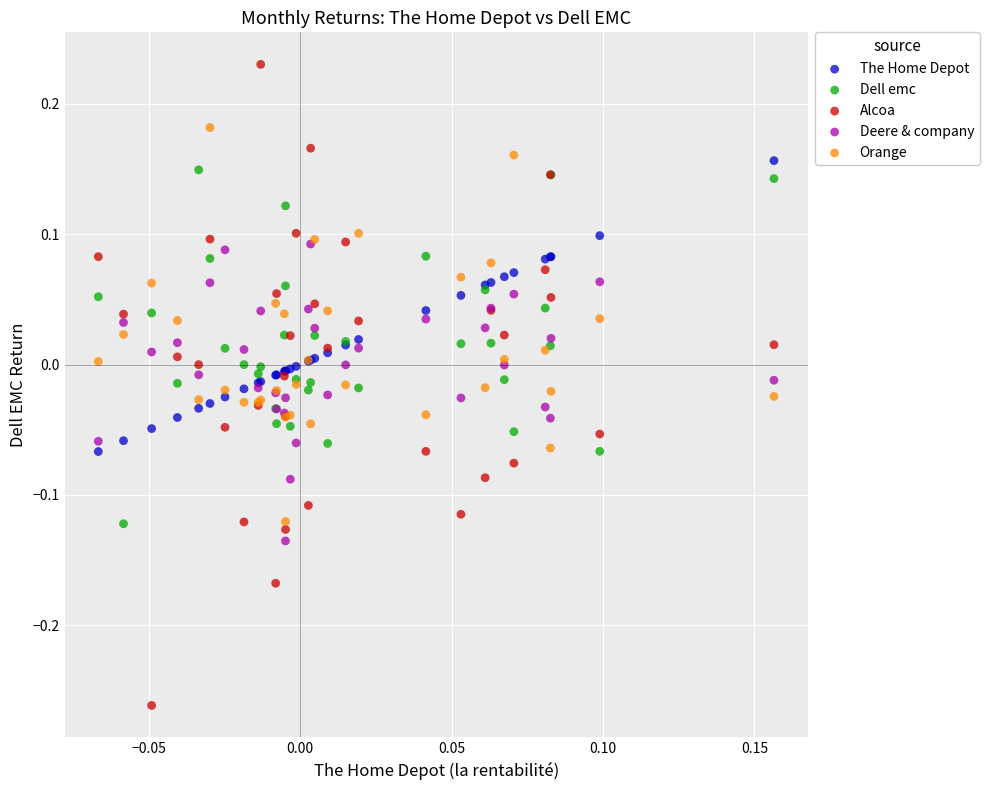

What are all the series names shown in the legend?

The Home Depot, Dell emc, Alcoa, Deere & company, Orange